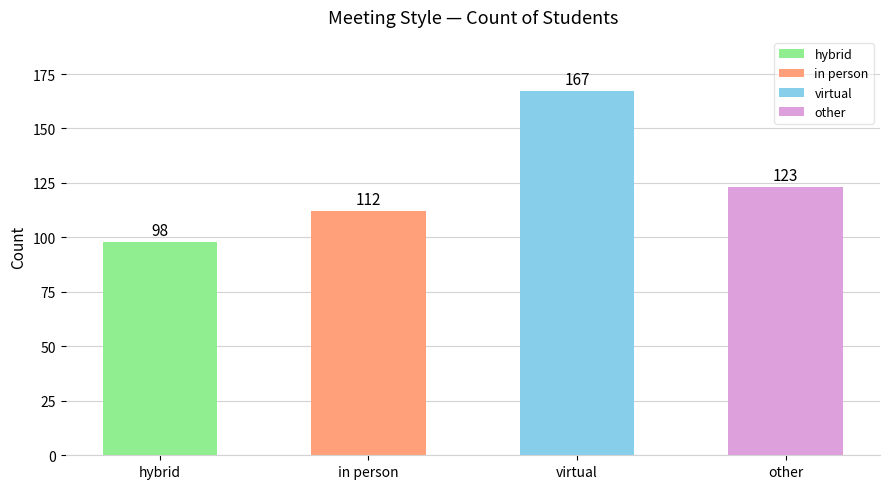

Between virtual and in person, which is larger?

virtual